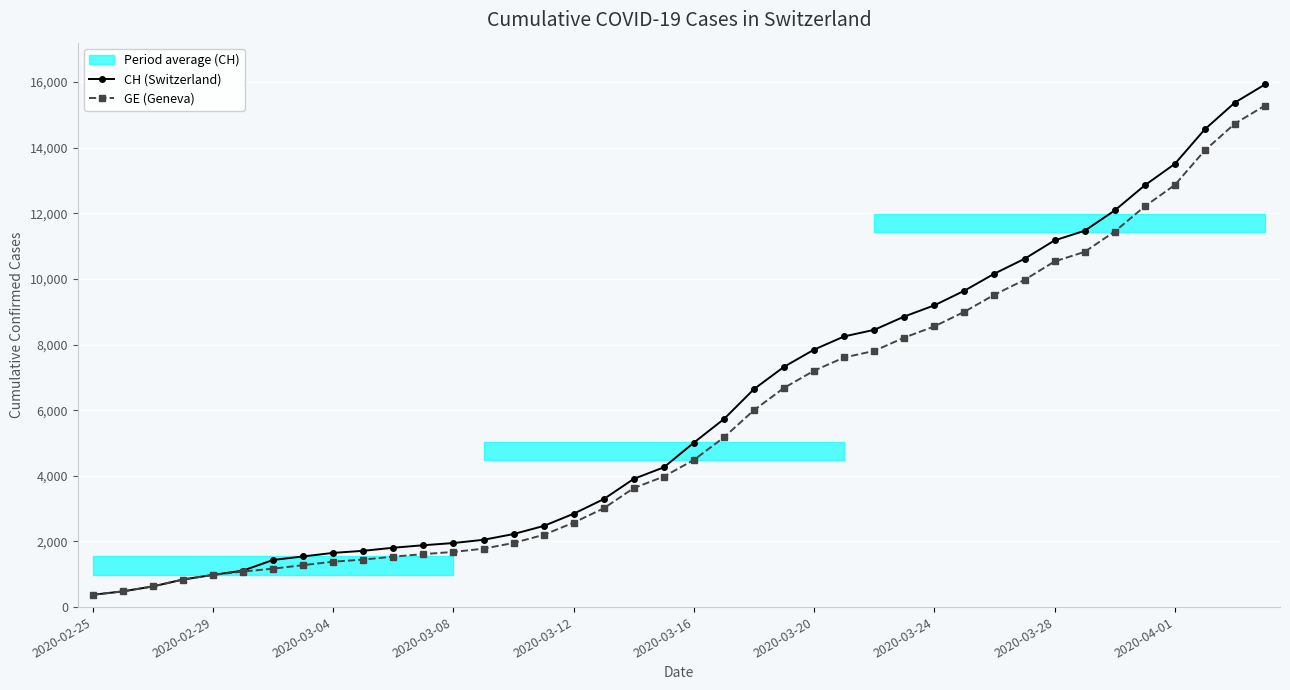

List the series in order of their overall mean, highest first.

CH (Switzerland), GE (Geneva)